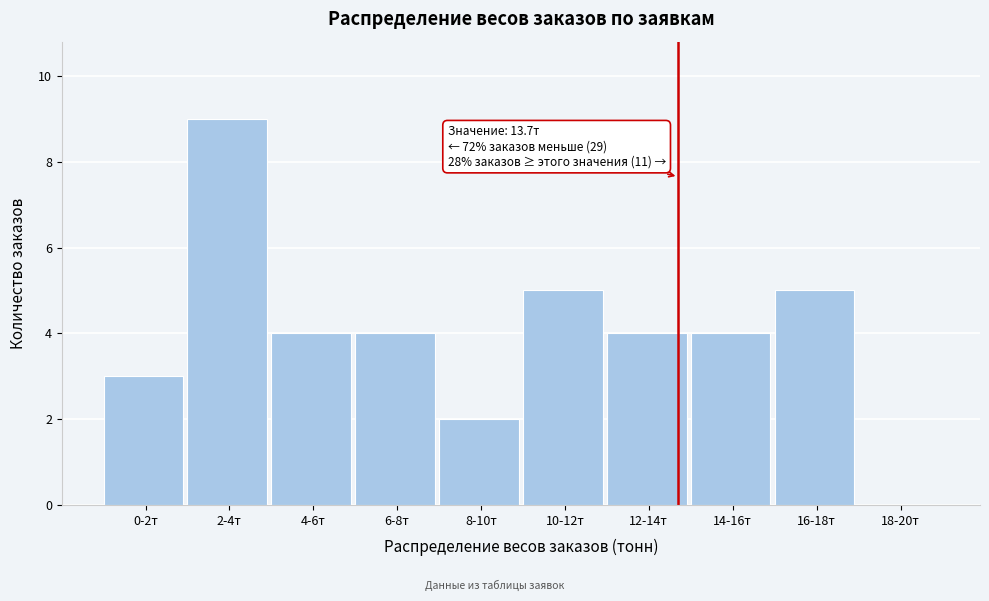

What is the greatest value displayed?

9